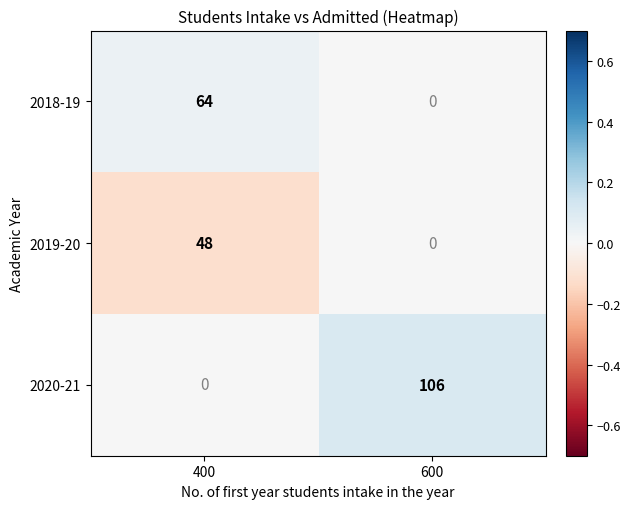

Reading left to right, what are all the values shown in this chart?

2018-19: 400=64	600=0
2019-20: 400=48	600=0
2020-21: 400=0	600=106